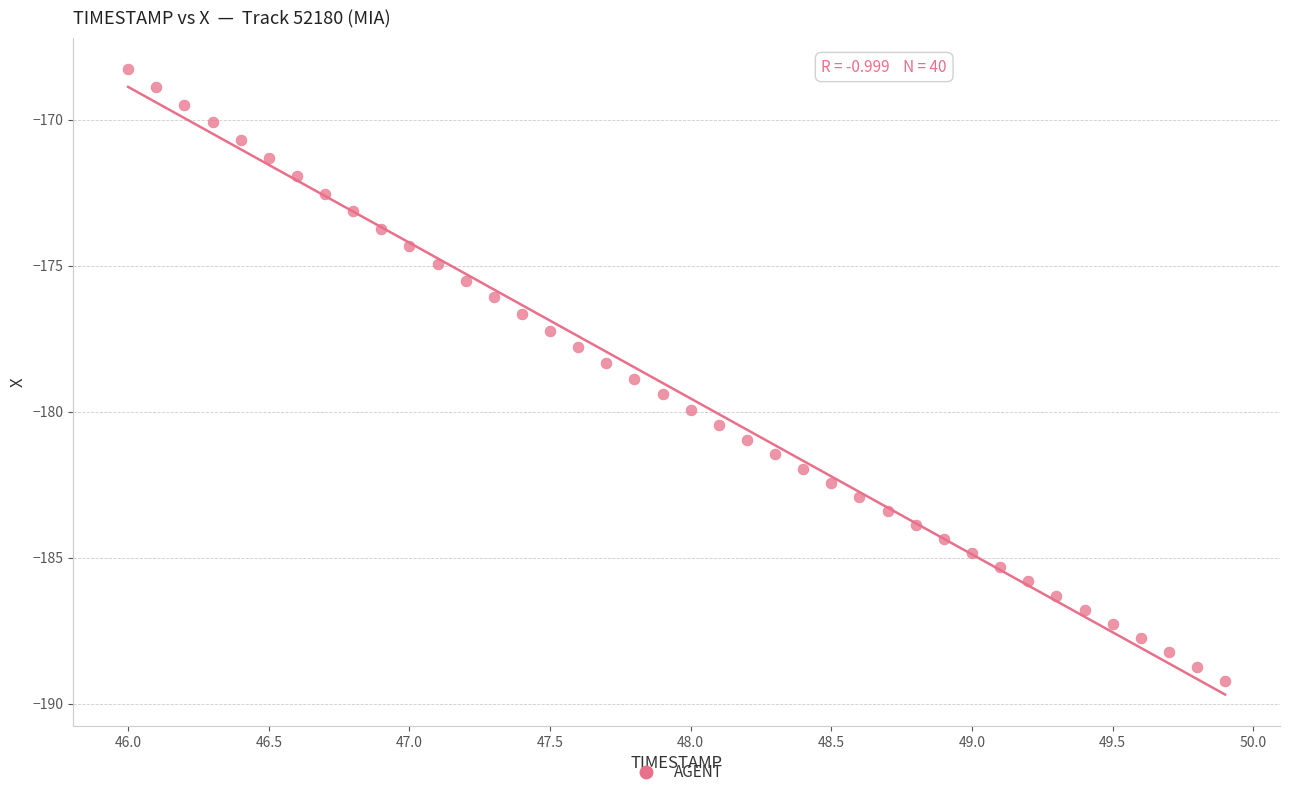

What is the range of Y values (max minus min)?

20.9